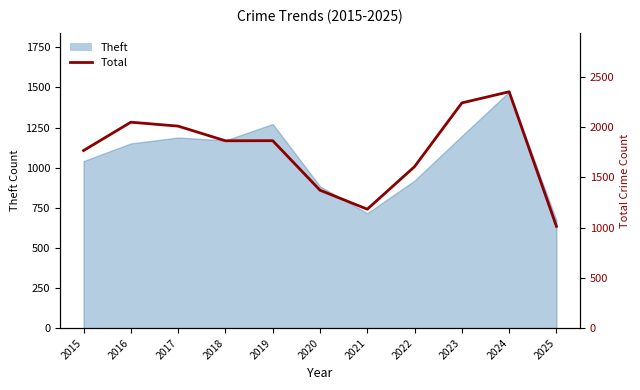

At which category does the data reach its first local peak?

2016